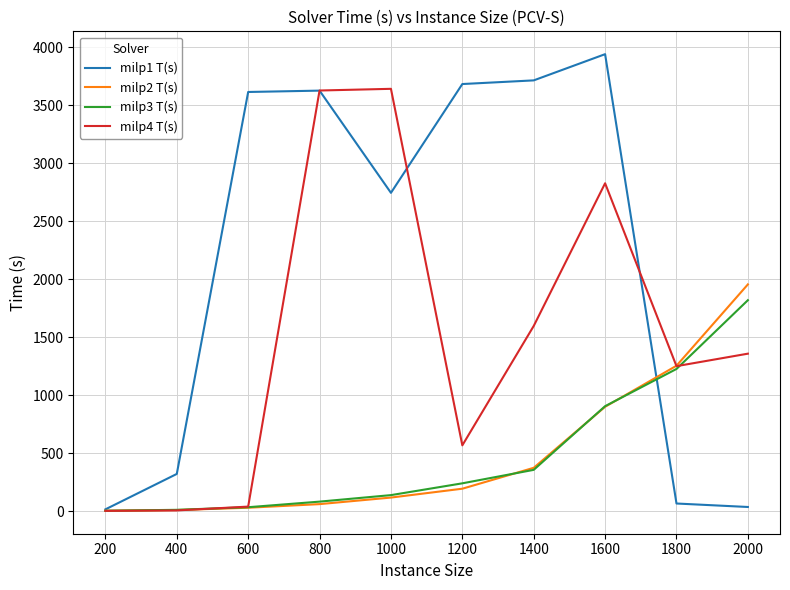

The milp3 T(s) series shows 2111.1 at 1800. True or false?

False